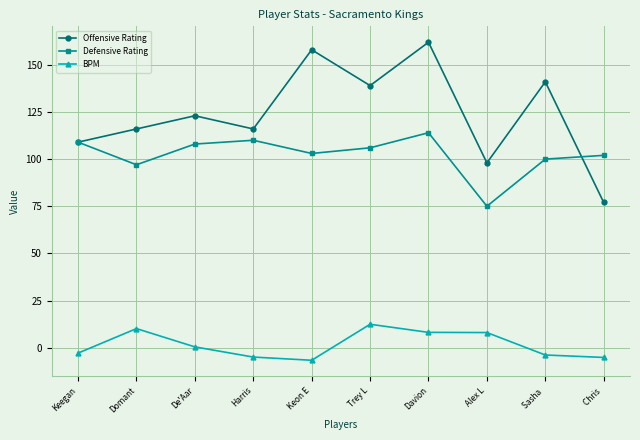

True or false: BPM and Offensive Rating cross at least once.

False